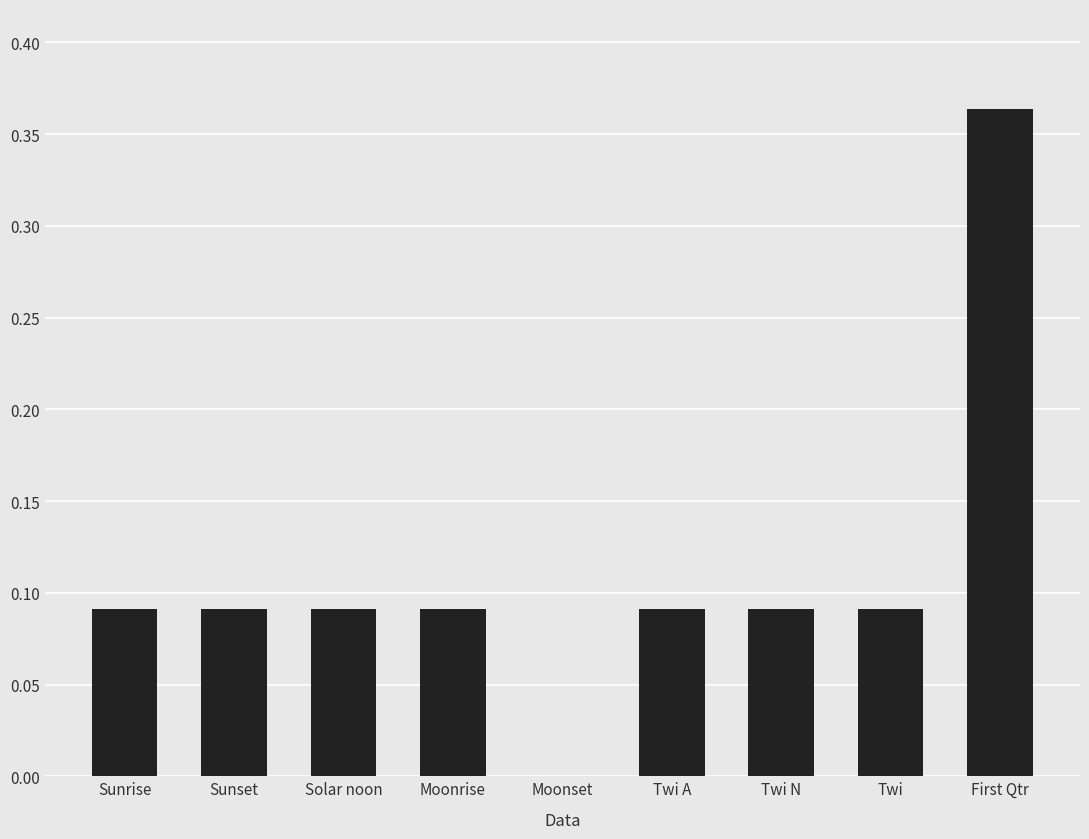

Between First Qtr and Moonrise, which is larger?

First Qtr